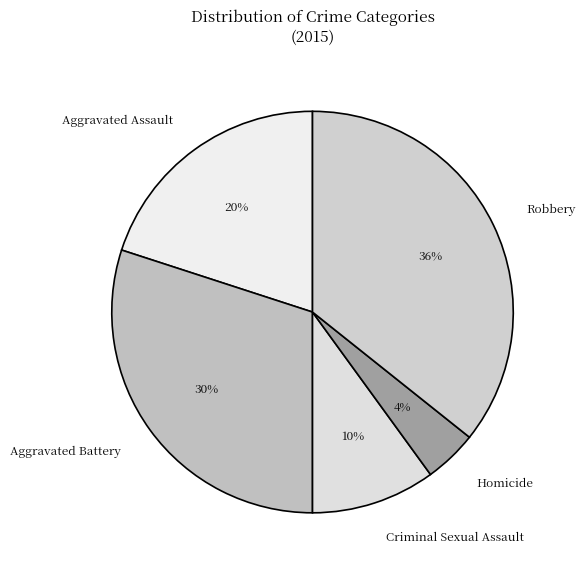

Which slice is the largest?

Robbery